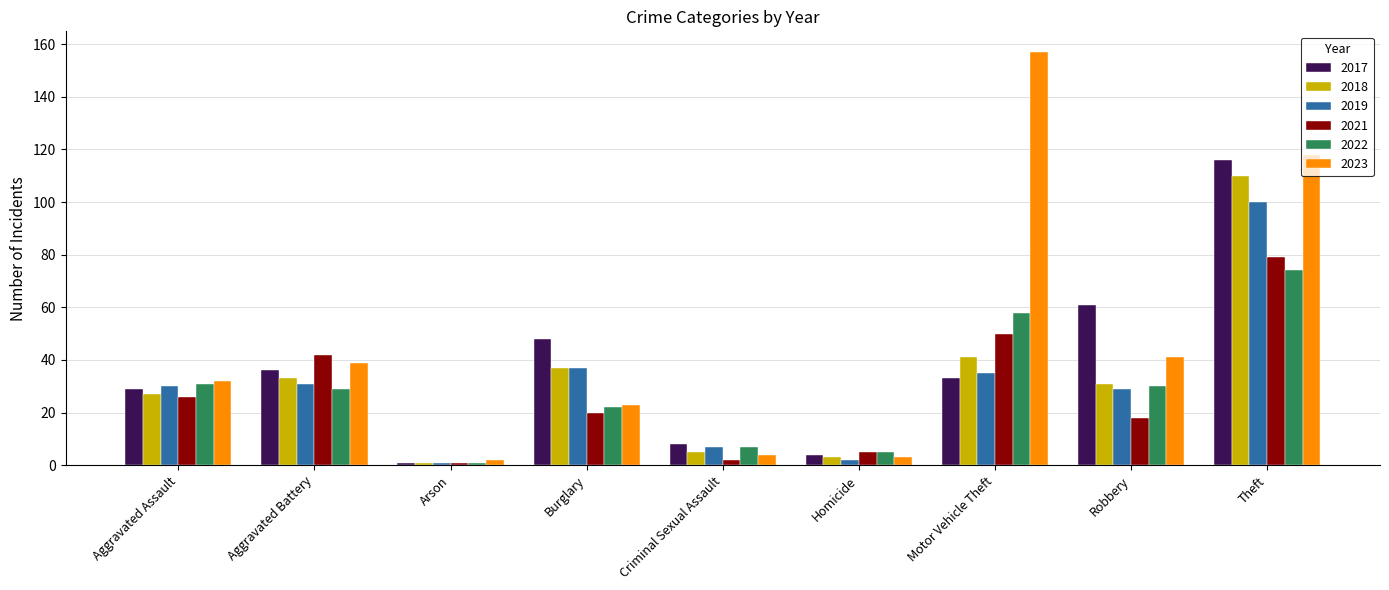

At how many categories does at least one series exceed 7?

7